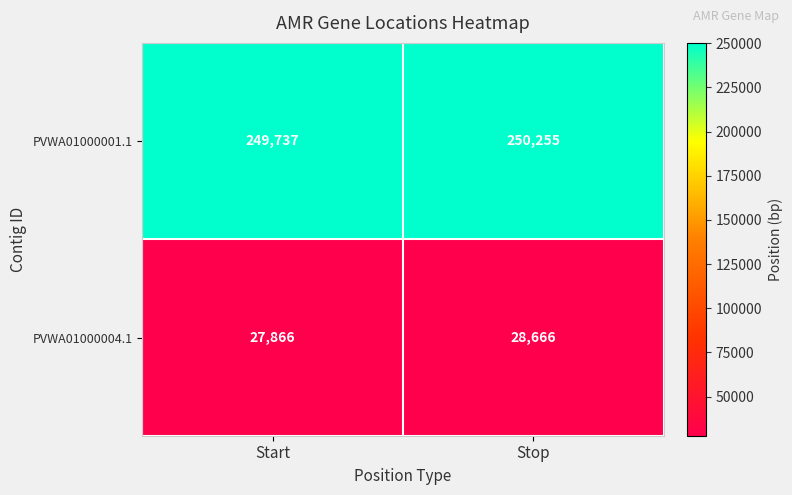

What is the difference between the PVWA01000004.1 values at Stop and Start?

800